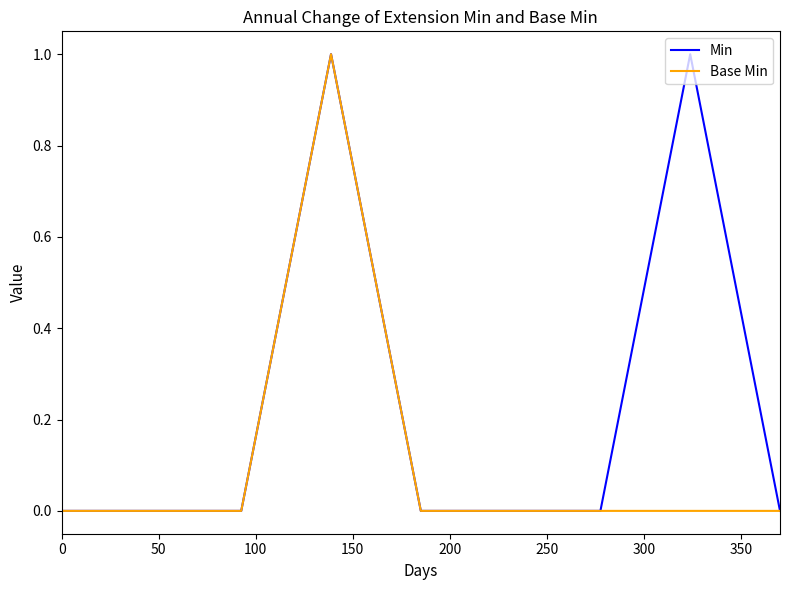

Which series has the largest total across all categories?

Min